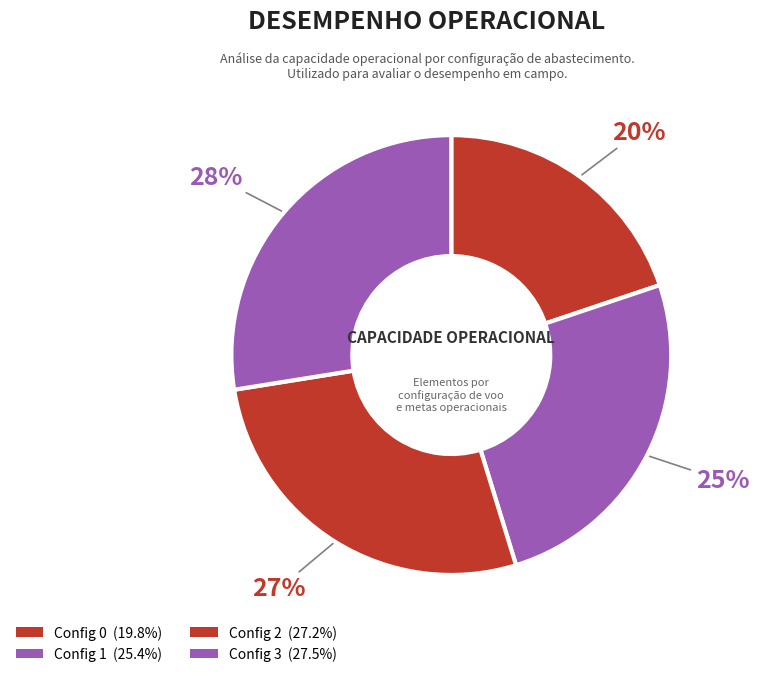

How many slices are in this pie chart?

4